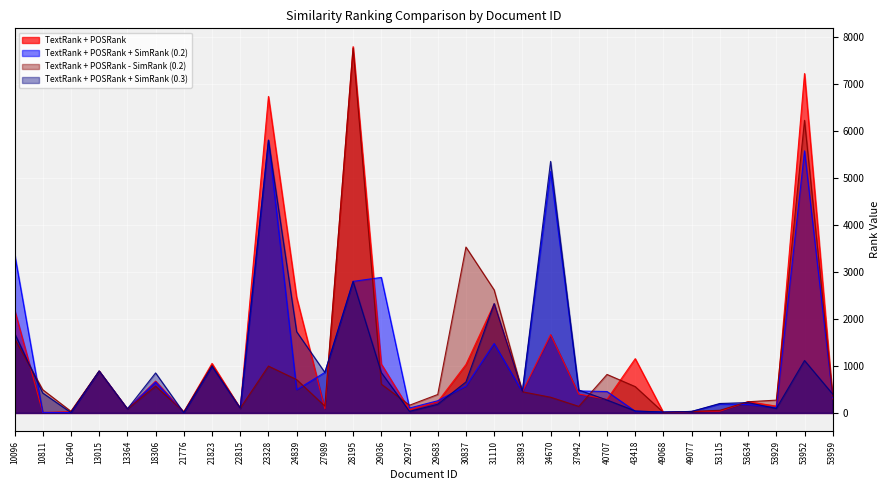

At which category does TextRank + POSRank - SimRank (0.2) reach its first local peak?

13015